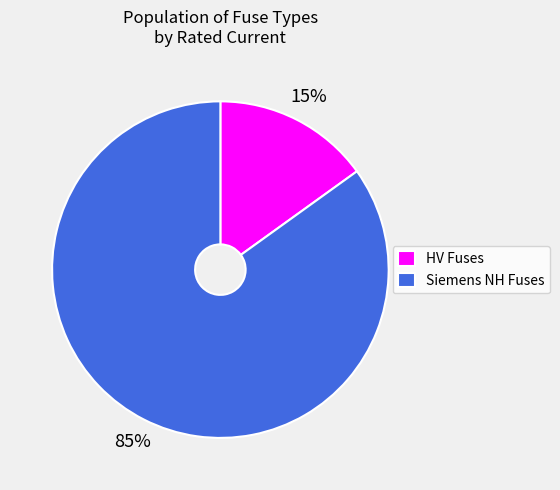

Does any single category account for the majority?

Yes